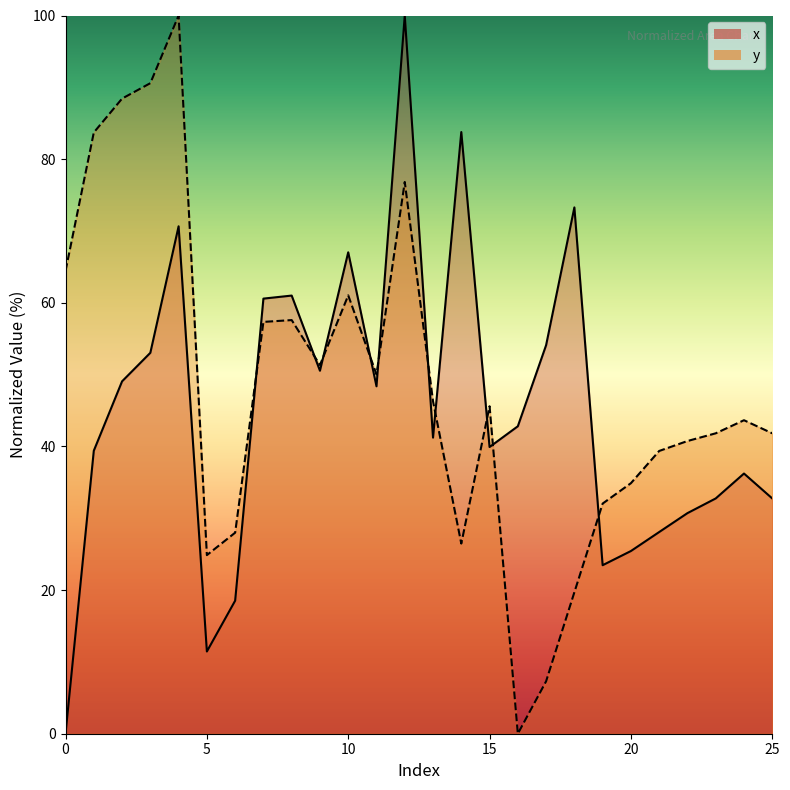

What is the difference between the maximum and minimum values in the y series?

100.0